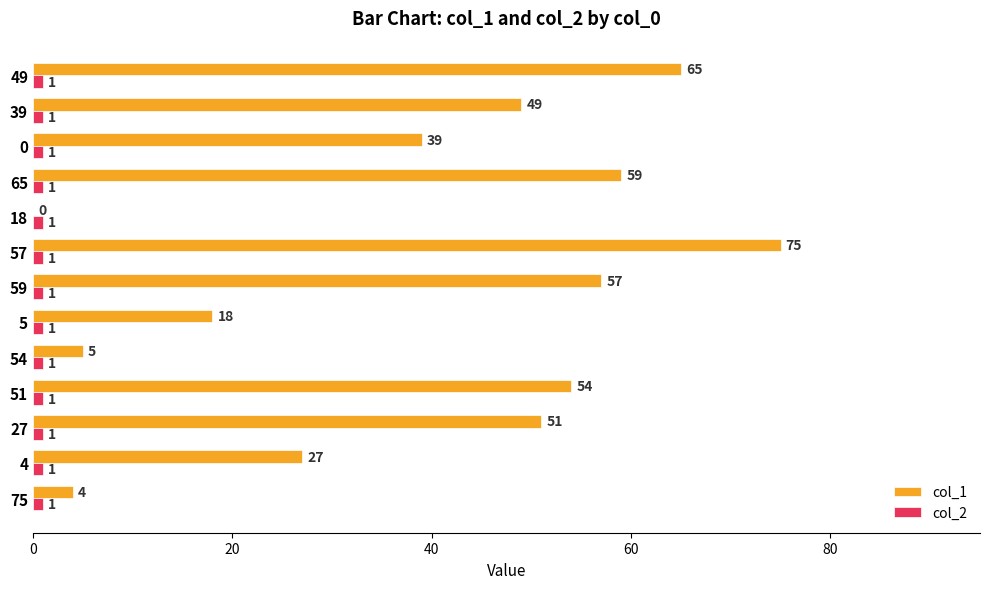

Is it true that col_2 equals 1 at 5?

True